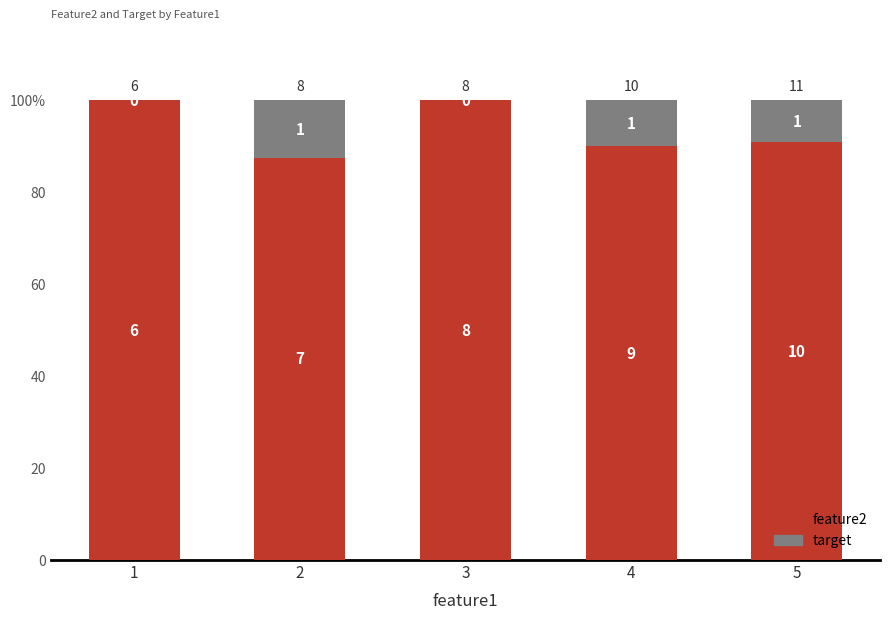

Are the bars grouped side by side (vs. stacked)?

No